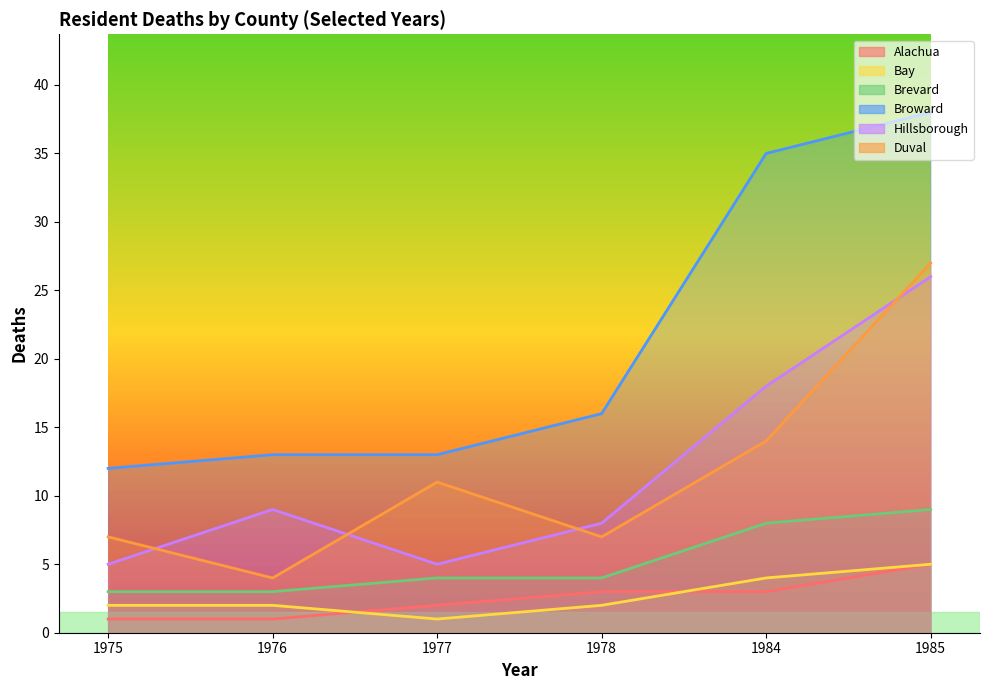

Reading left to right, extract all data points from this chart.

Alachua: 1	1	2	3	3	5
Bay: 2	2	1	2	4	5
Brevard: 3	3	4	4	8	9
Broward: 12	13	13	16	35	38
Hillsborough: 5	9	5	8	18	26
Duval: 7	4	11	7	14	27